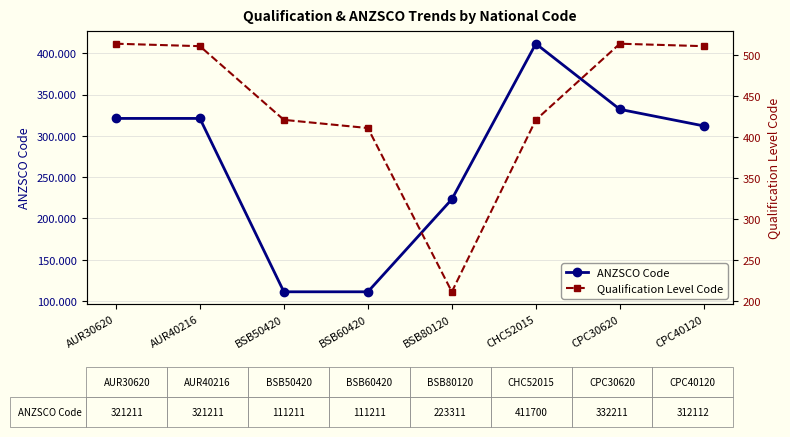

True or false: Qualification Level Code and ANZSCO Code cross at least once.

False